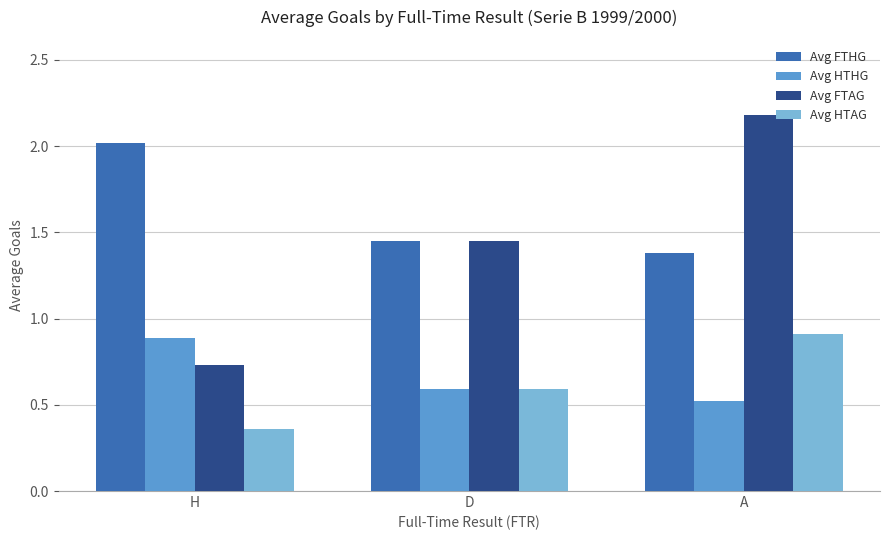

At which label is Avg HTHG closest to 0?

A